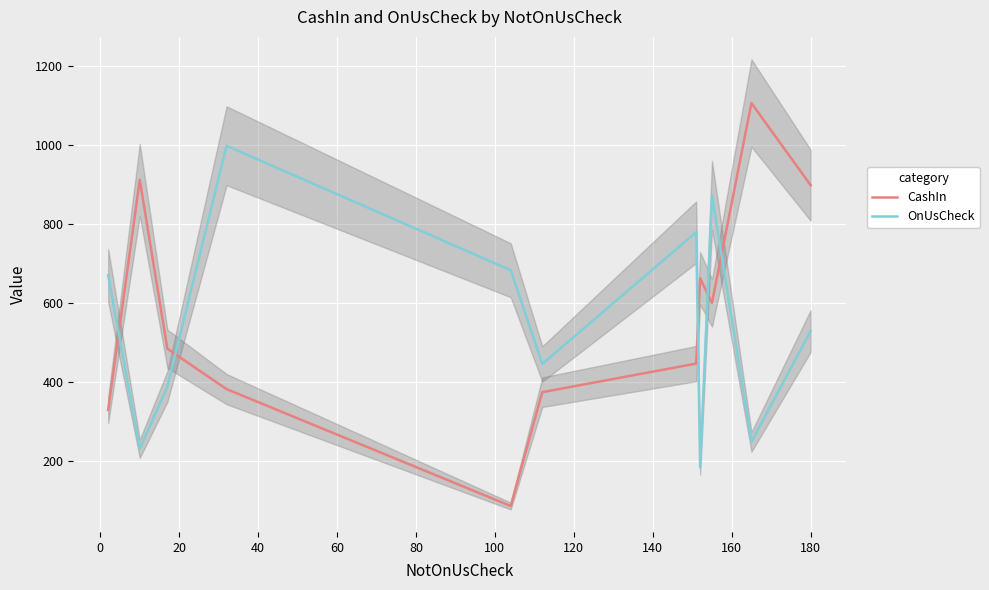

Which series ends up on top after the final intersection of CashIn and OnUsCheck?

CashIn